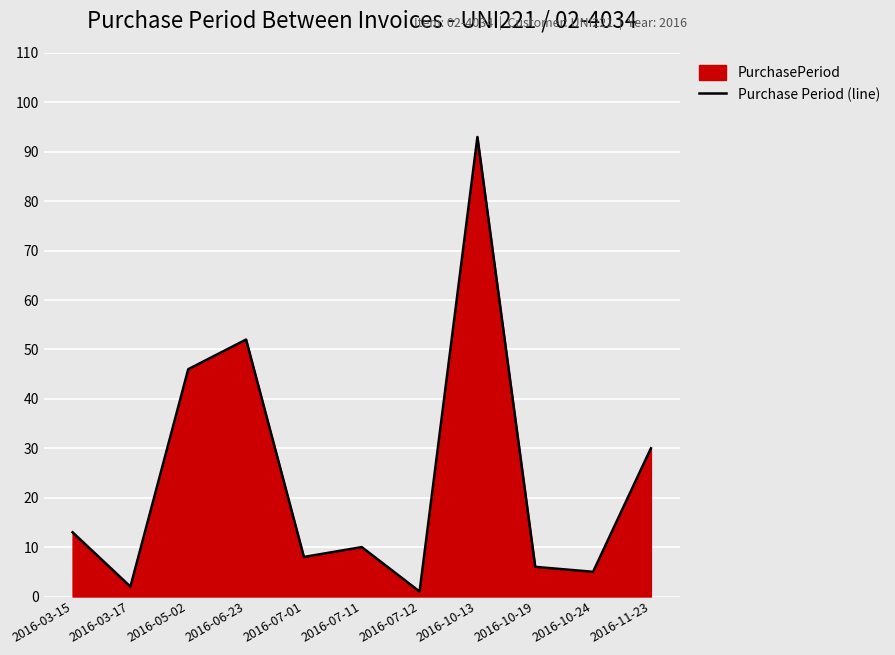

What position from the left is 2016-10-19?

9